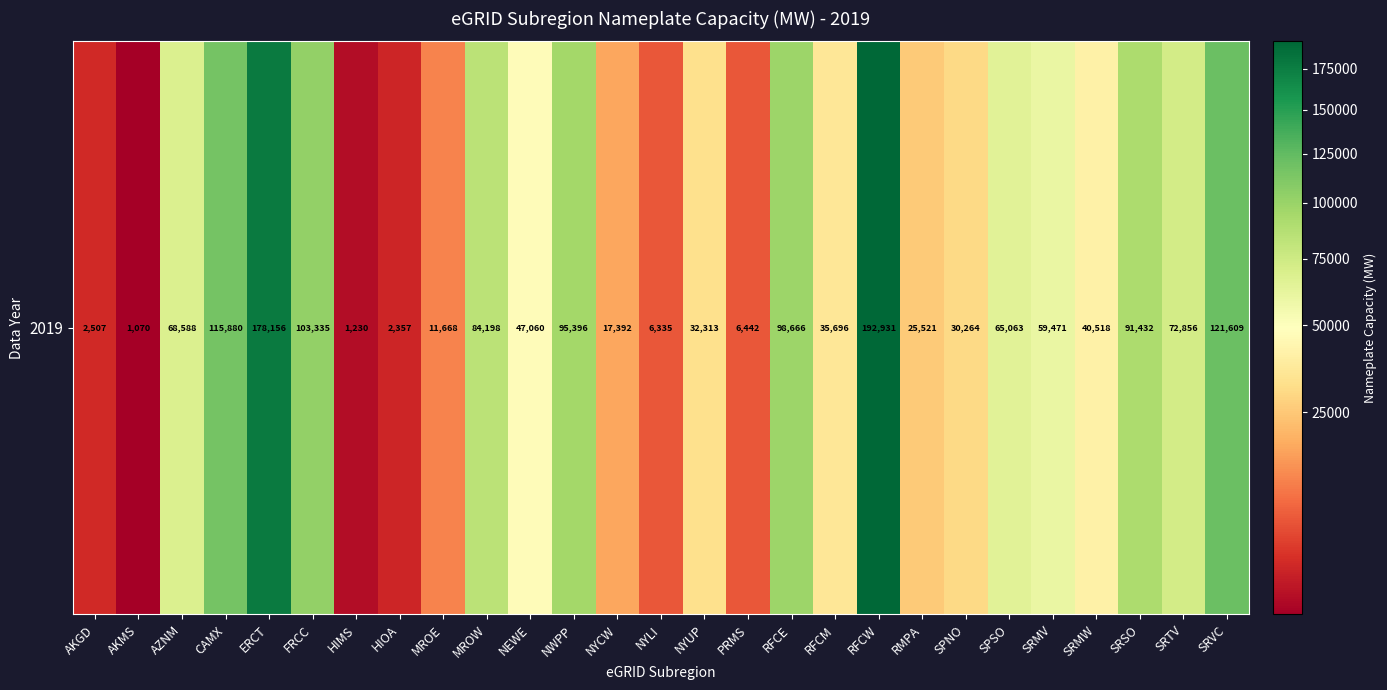

What is the smallest value displayed?

1069.8